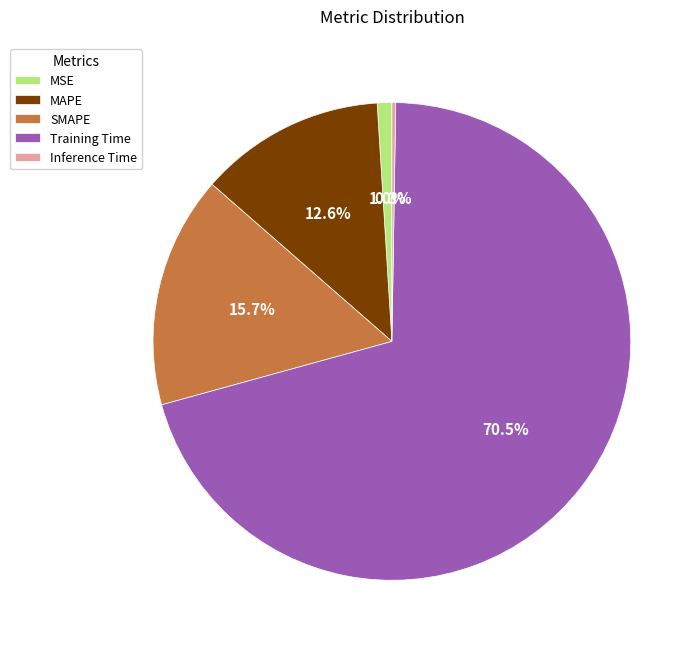

Which category has the biggest portion of the pie?

Training Time